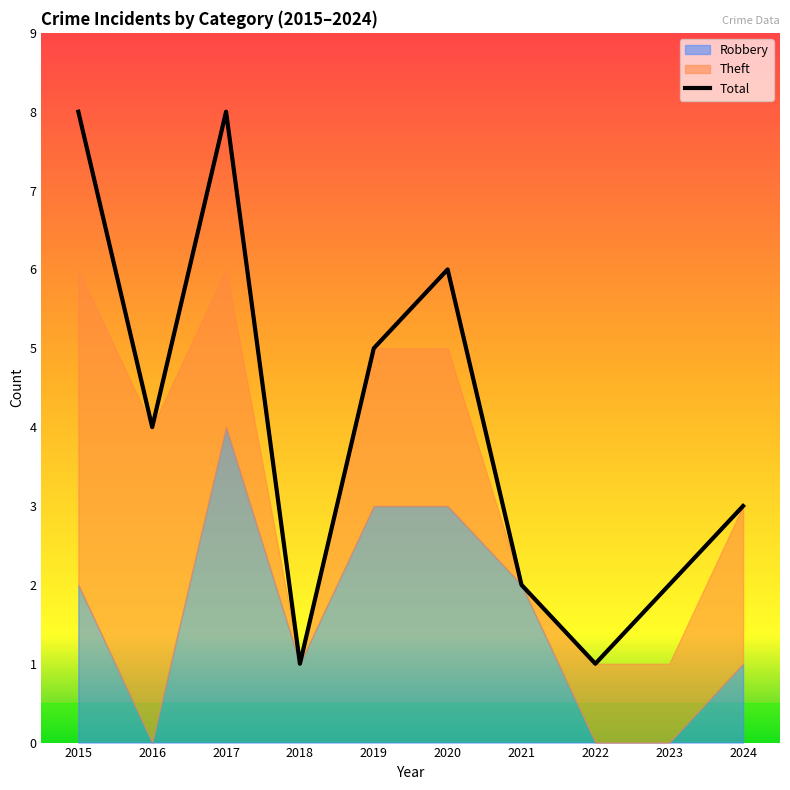

Rank the categories by value from highest to lowest.

2015, 2017, 2020, 2019, 2016, 2024, 2021, 2023, 2018, 2022